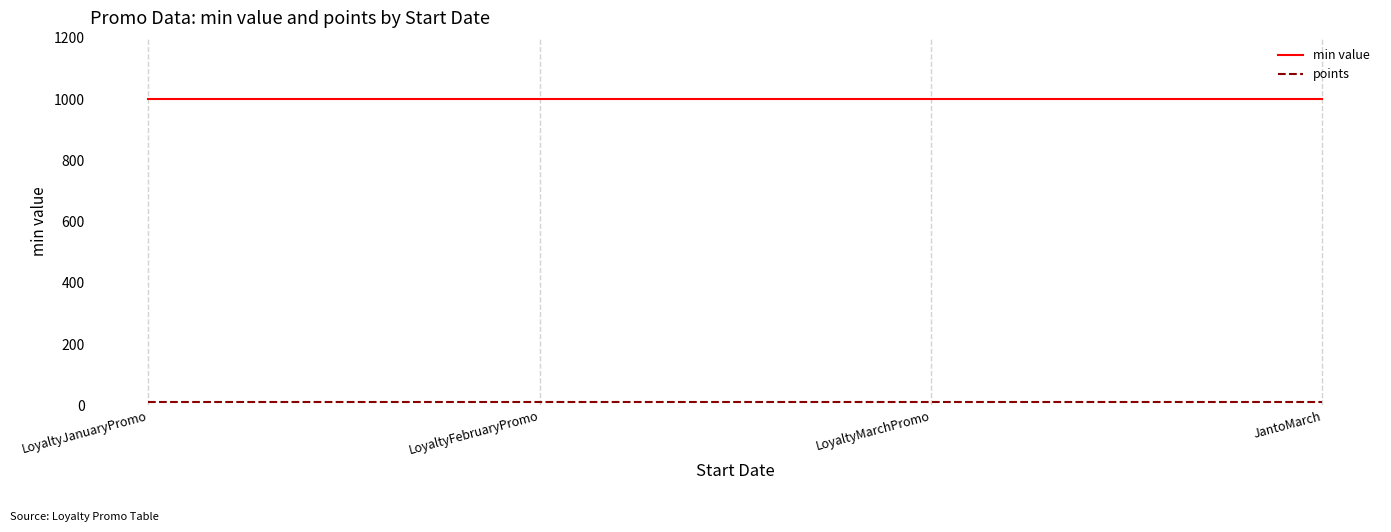

Which series has the largest total across all categories?

min value